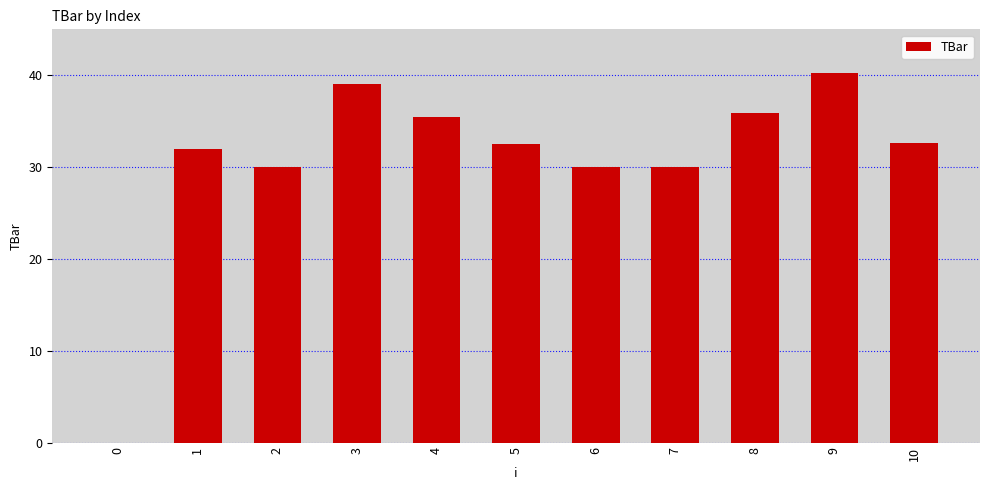

Read the value at 1.

31.9